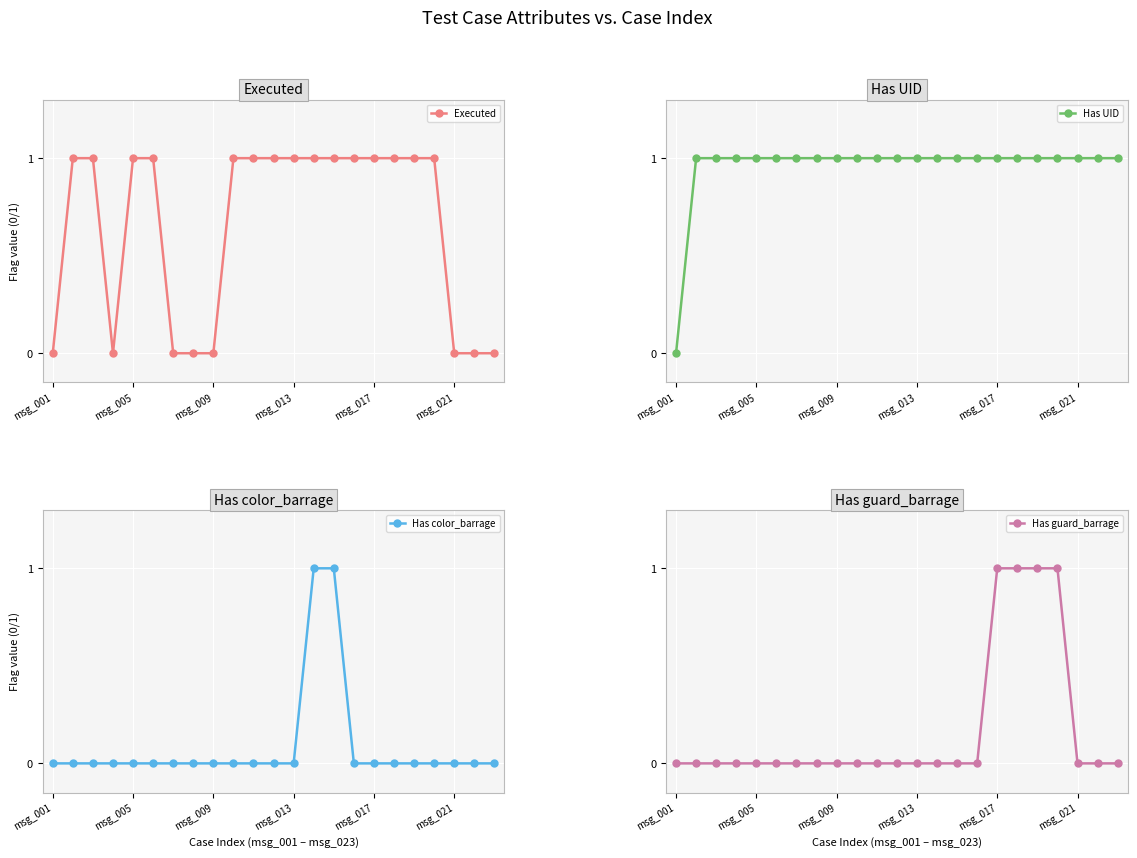

True or false: Has guard_barrage and Has color_barrage cross at least once.

False